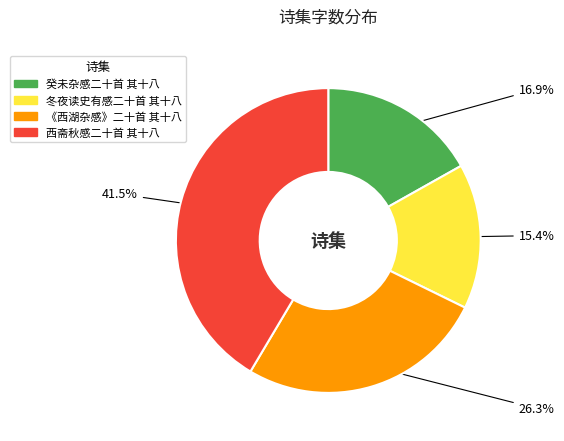

True or false: 《西湖杂感》二十首 其十八 accounts for 40% of the total.

False